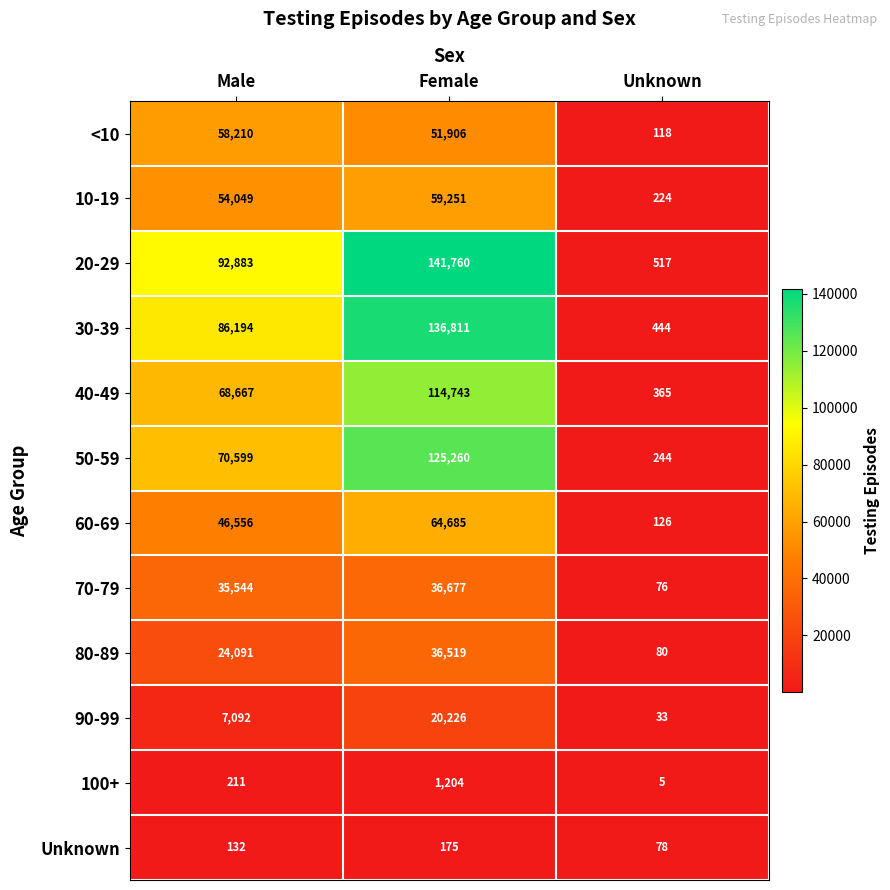

True or false: <10 has a value of 118 at Unknown.

True